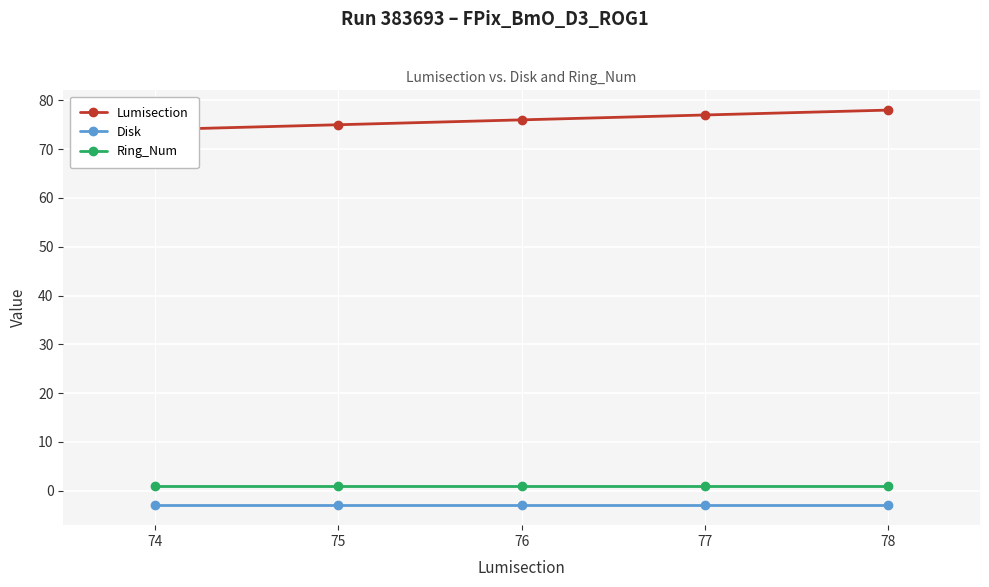

Is this an area chart (filled region under the line)?

No